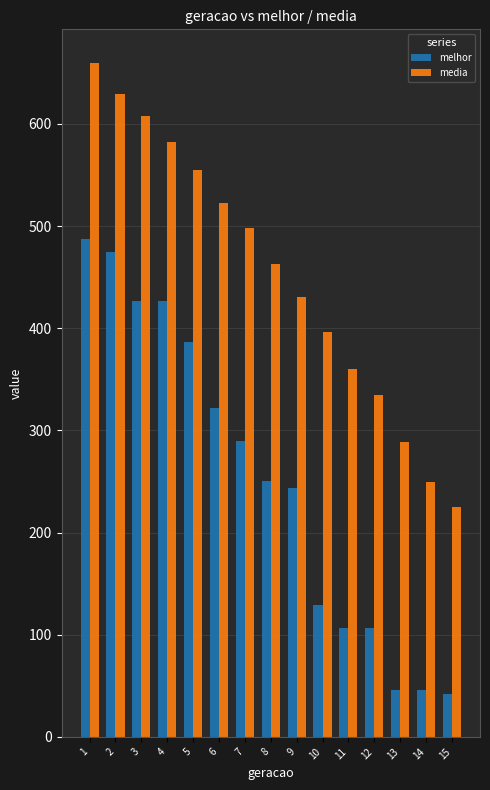

At 8, list the series in order from largest to smallest.

media, melhor